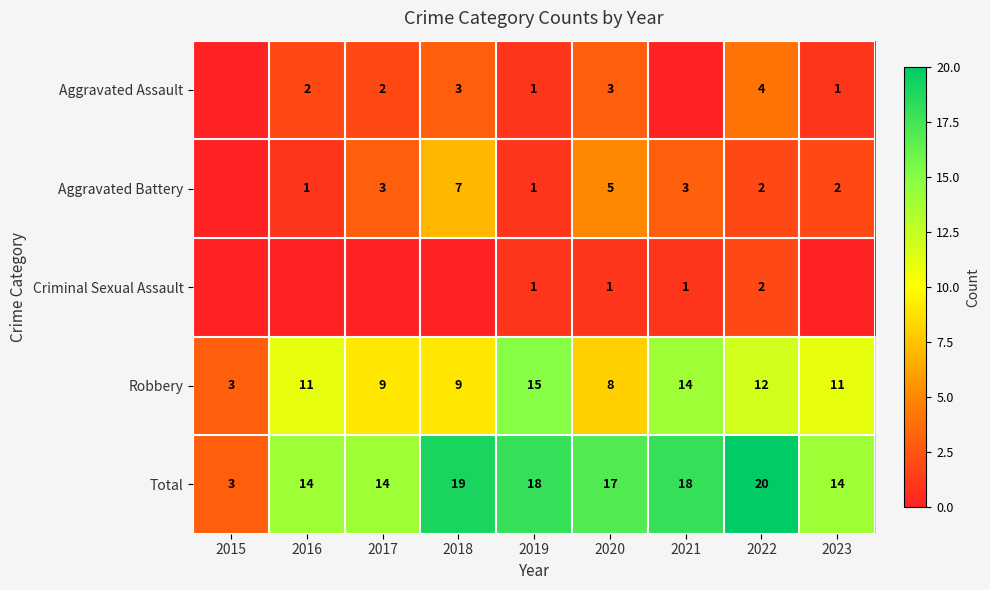

What is the sum of the Robbery values at 2019 and 2020?

23